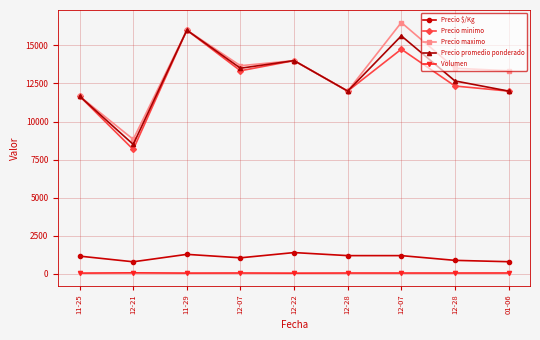

Is it true that Volumen equals 89 at 11-29?

False